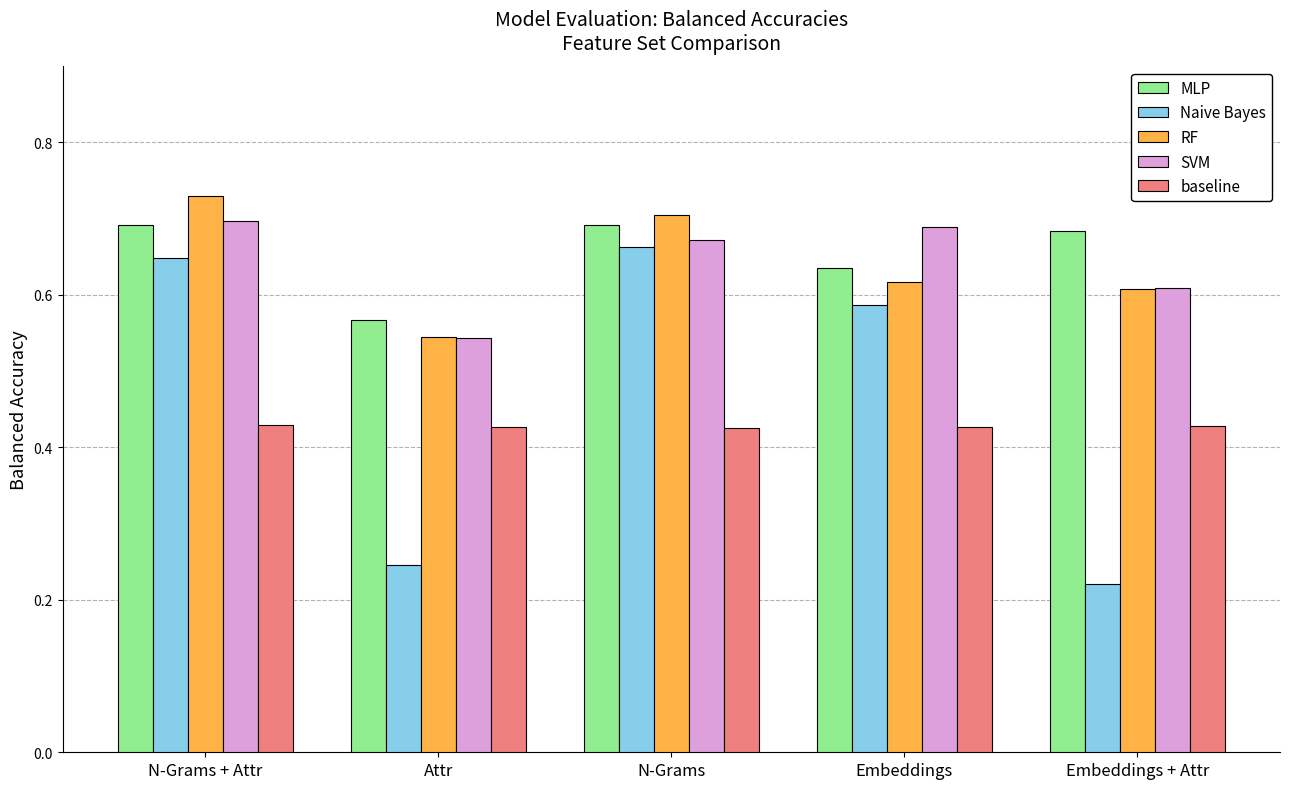

What is the label of the 5th bar from the right?

N-Grams + Attr